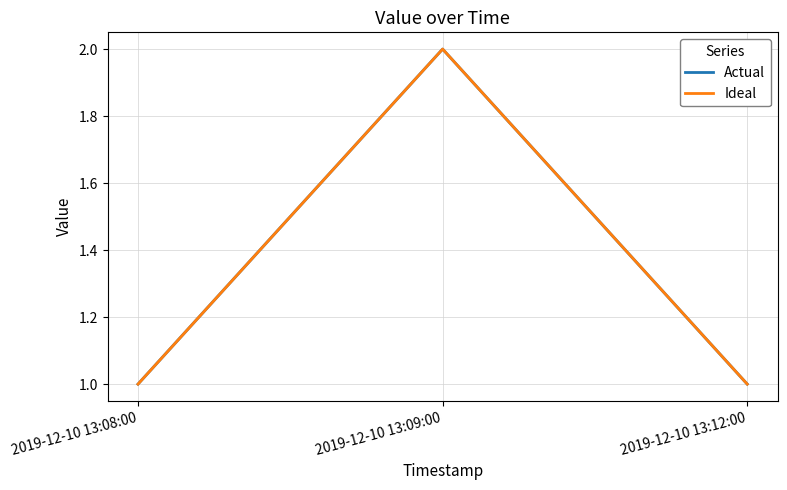

What is the sum of all Ideal values?

4